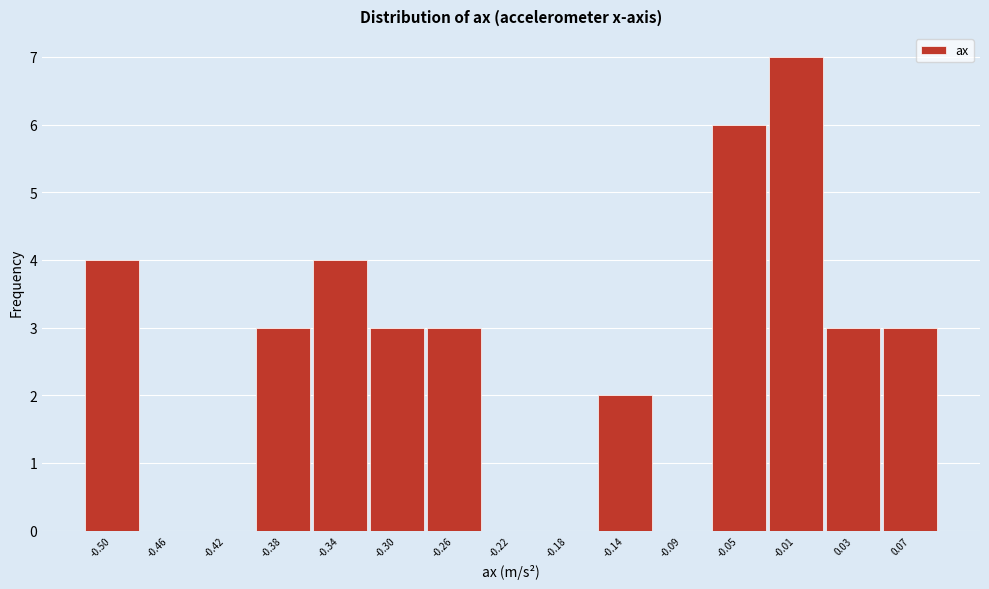

Reading right to left, list all the values displayed in this chart.

0.07=3	0.03=3	-0.01=7	-0.05=6	-0.09=0	-0.14=2	-0.18=0	-0.22=0	-0.26=3	-0.30=3	-0.34=4	-0.38=3	-0.42=0	-0.46=0	-0.50=4